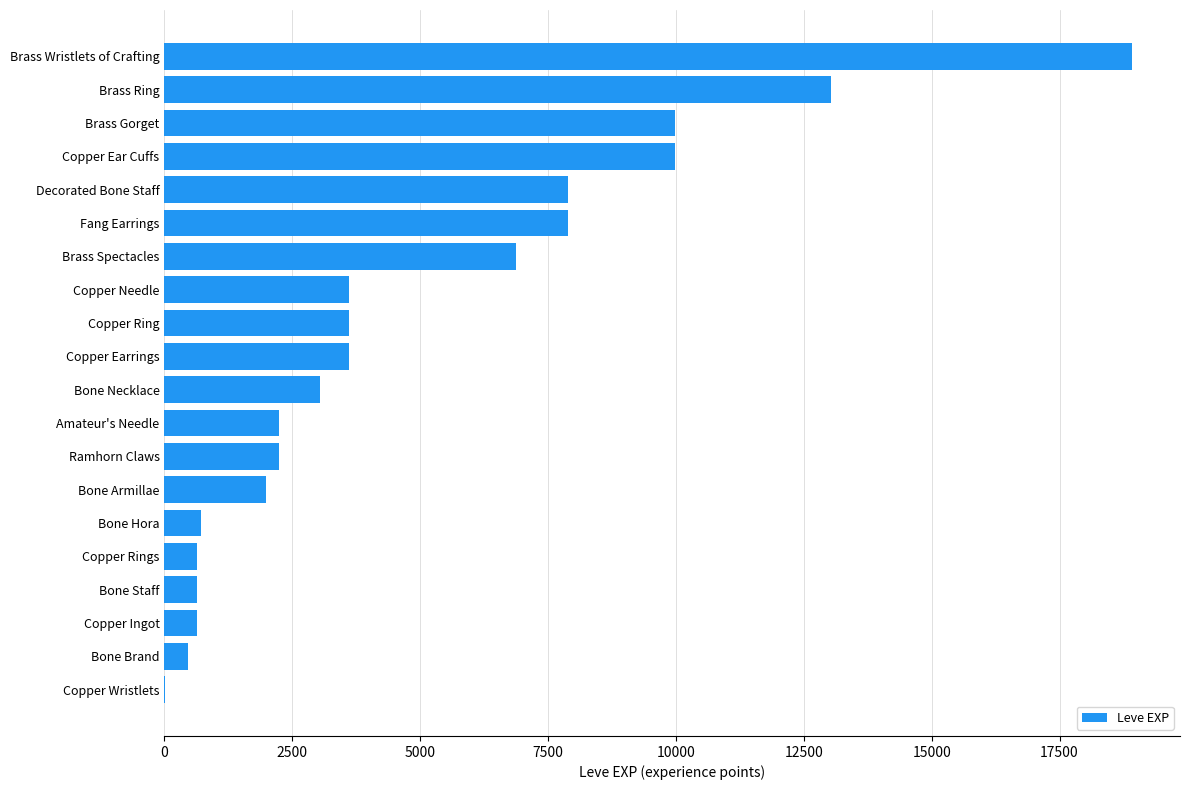

What is the sum of all values?

97911